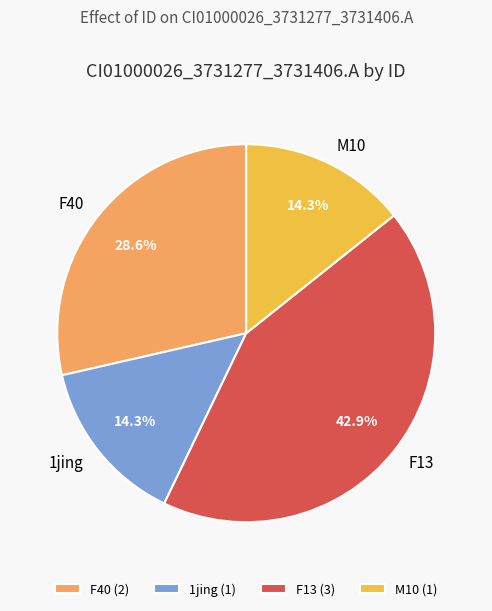

True or false: F13 accounts for 49% of the total.

False